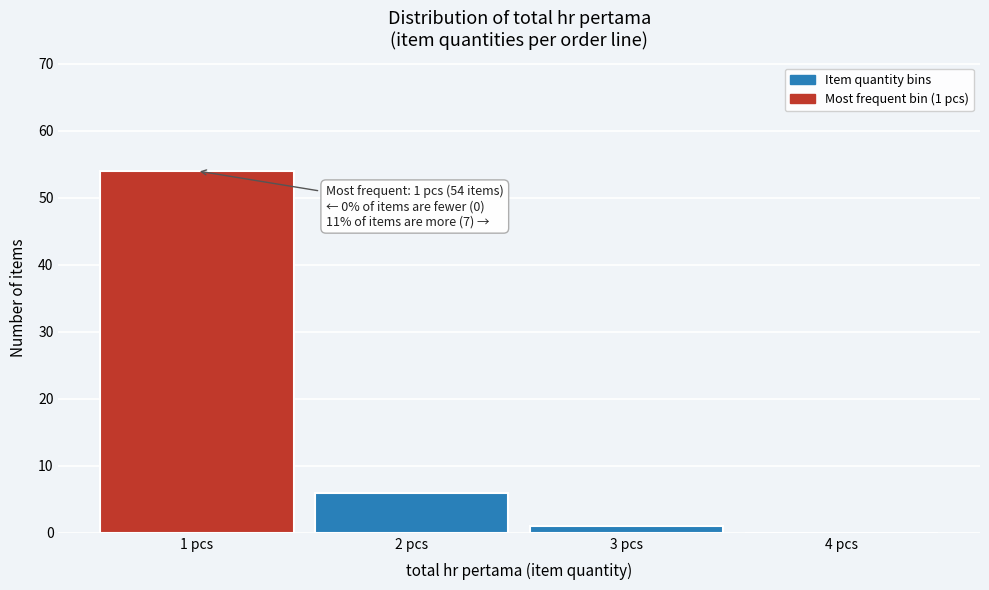

Over which range of the x-axis is the bar tallest?

0.5 to 1.5